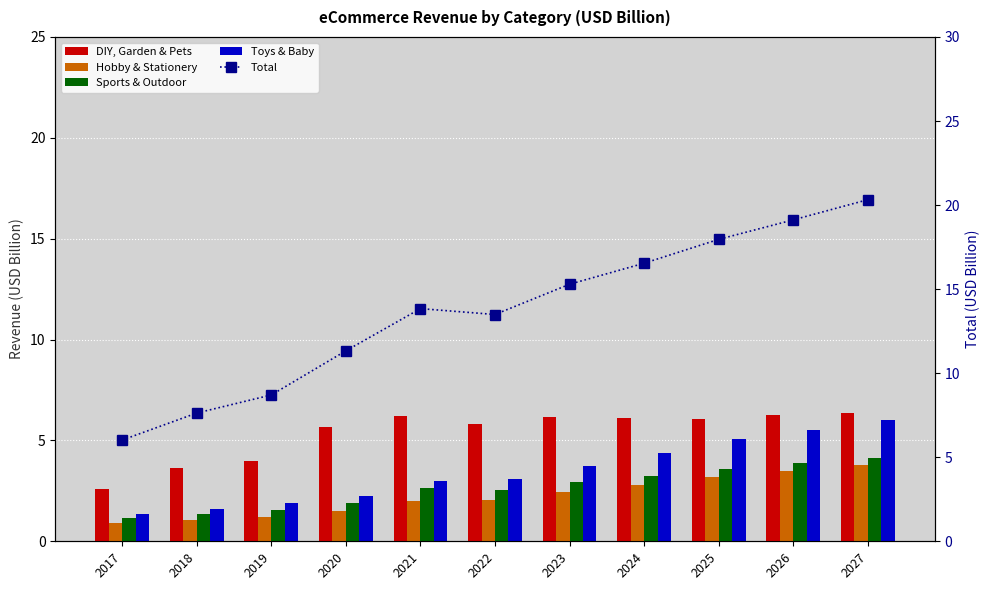

Between 2017 and 2023, which is larger?

2023